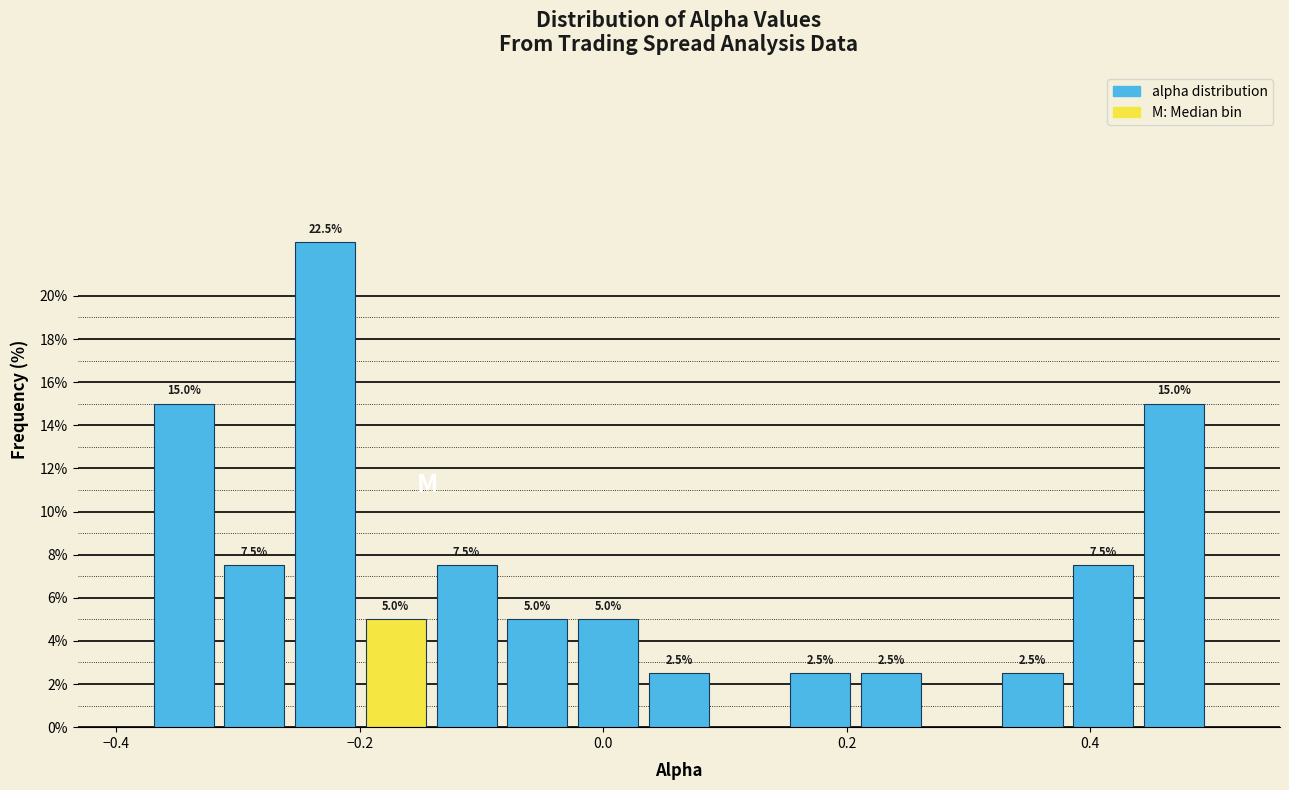

Around what value on the x-axis is the tallest bar? Give the approximate position of its centre, as read against the axis.

-0.22